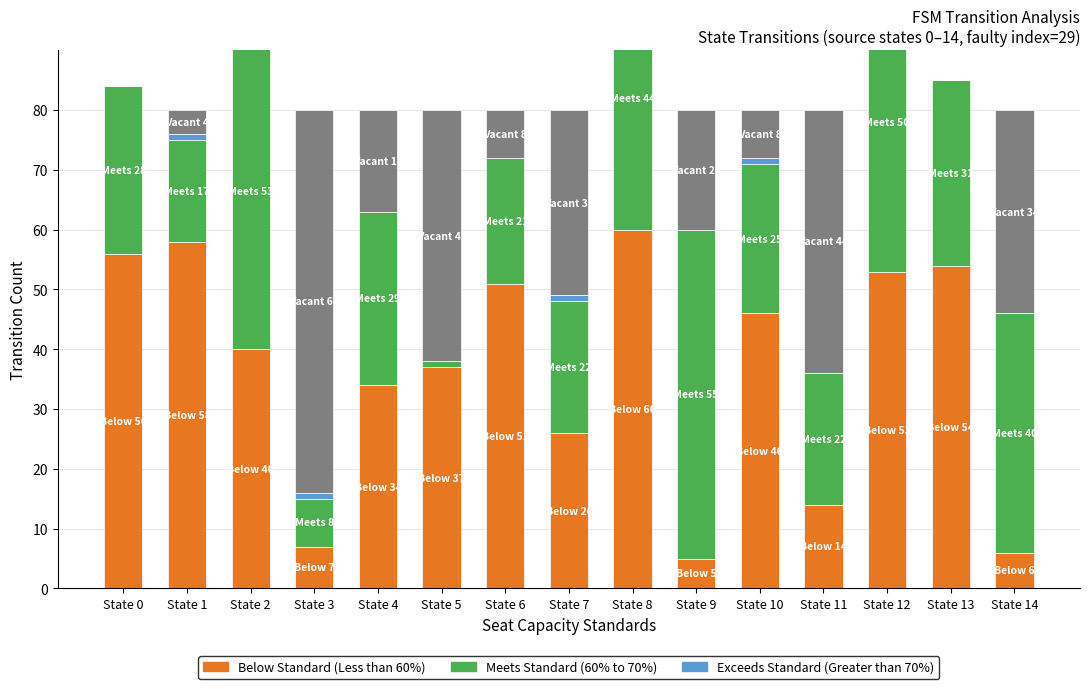

List the labels in order of Exceeds Standard (Greater than 70%) value, largest first.

State 1, State 3, State 7, State 10, State 0, State 2, State 4, State 5, State 6, State 8, State 9, State 11, State 12, State 13, State 14